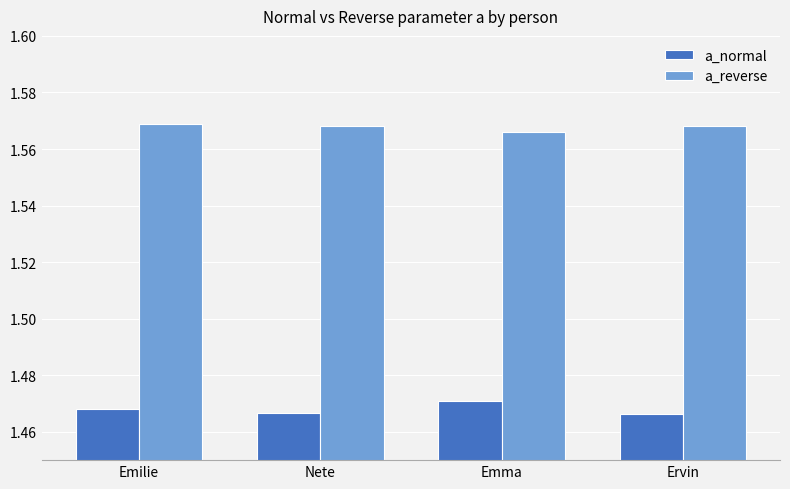

What position from the left is Emma?

3